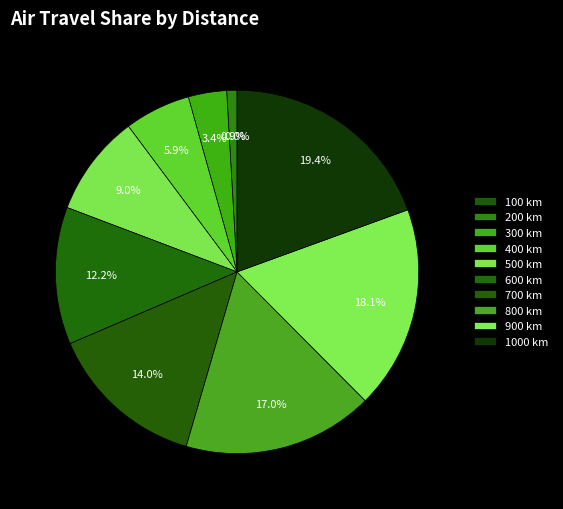

To the nearest percent, what is the difference between the largest and smallest slice percentages?

19%